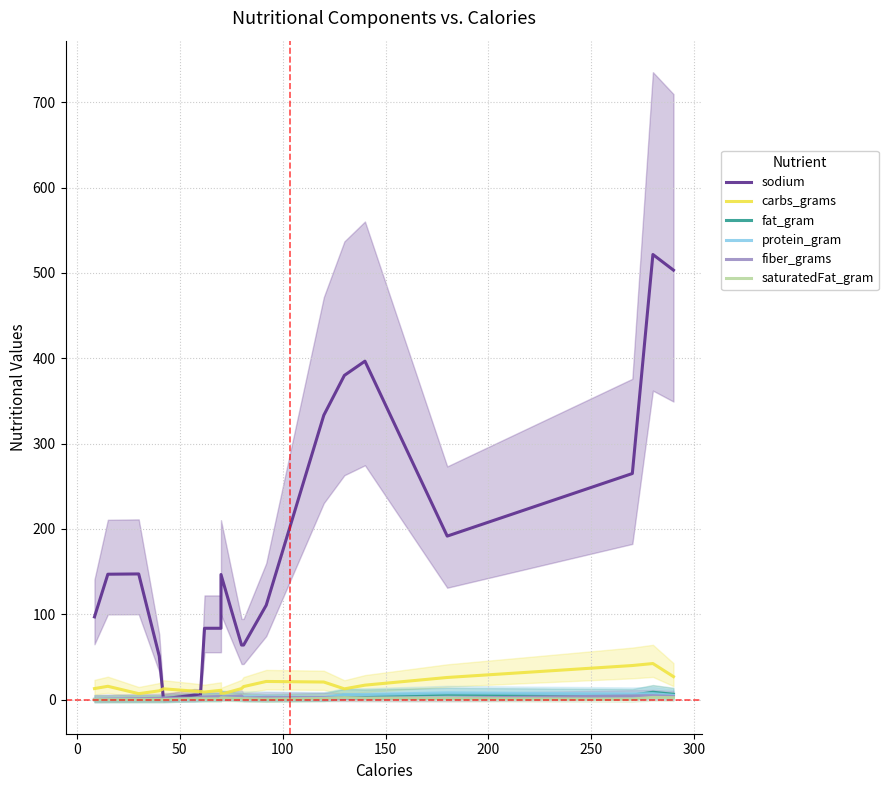

Rank the series by their maximum value, from lowest to highest.

saturatedFat_gram, fiber_grams, protein_gram, fat_gram, carbs_grams, sodium